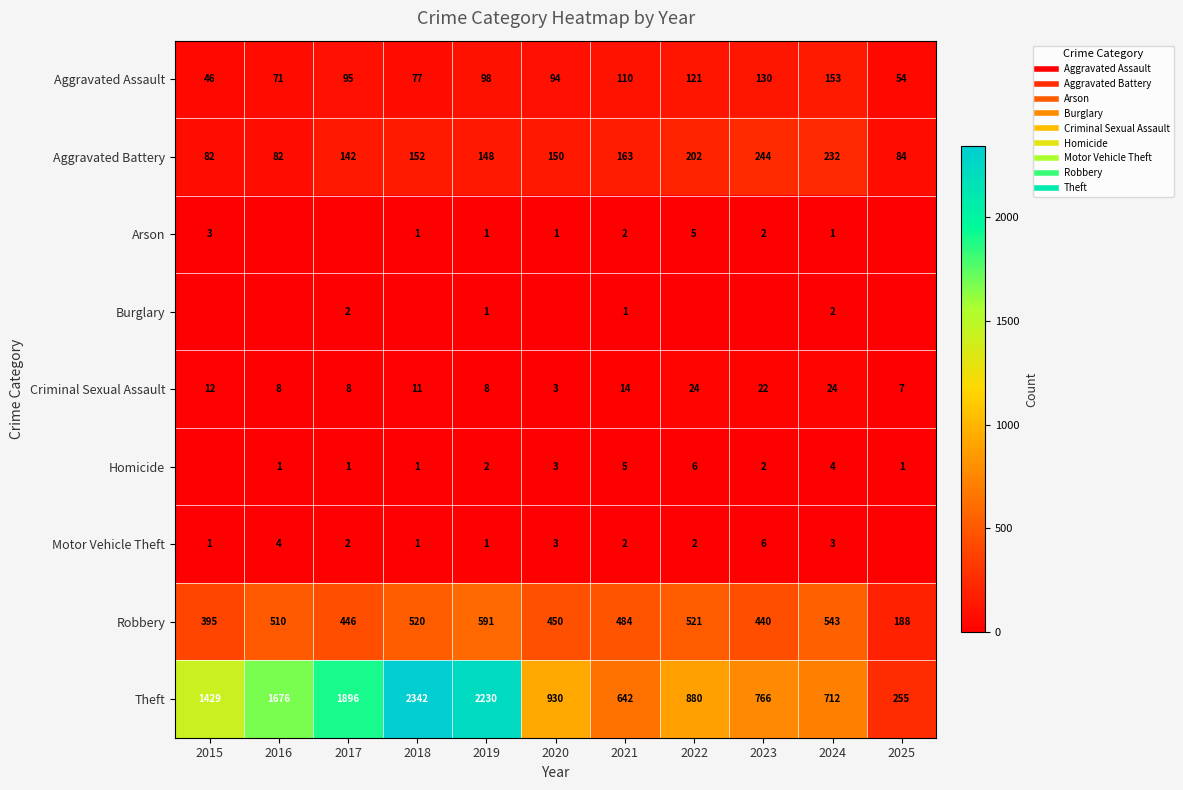

How many distinct data groups are displayed?

9